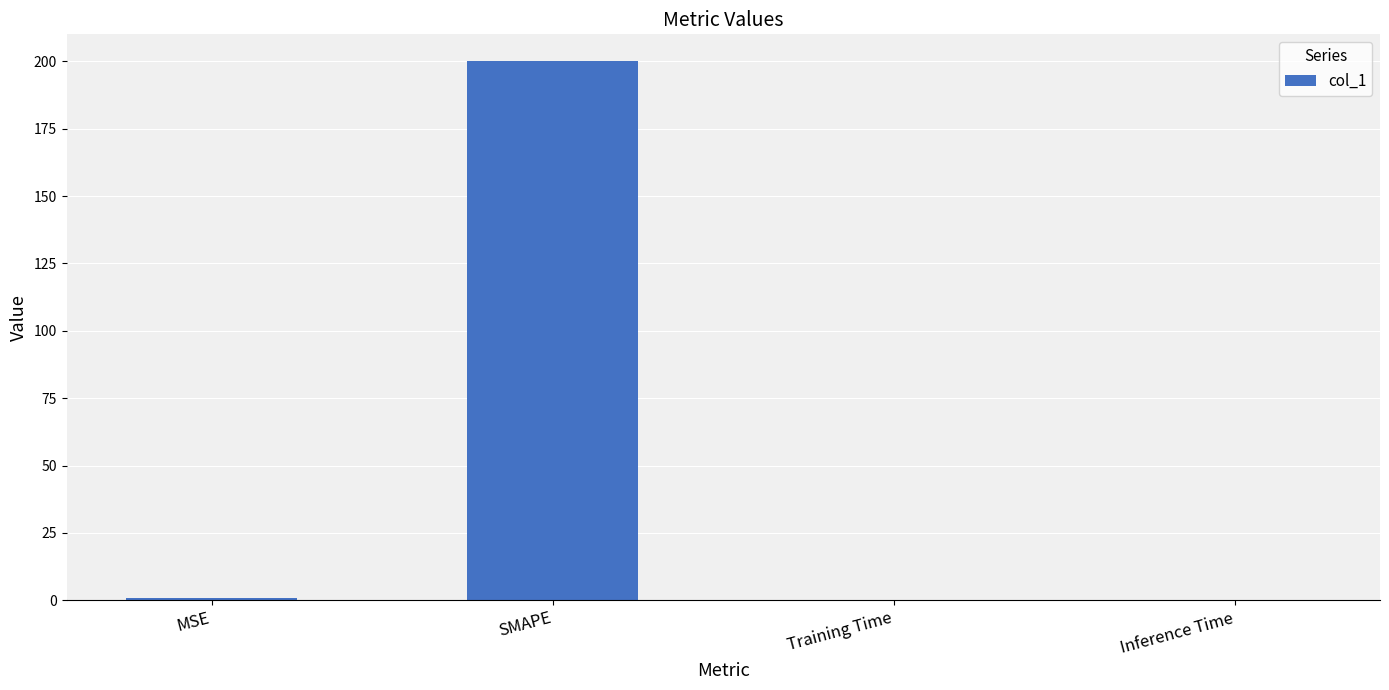

What value does the data have at SMAPE?

200.0